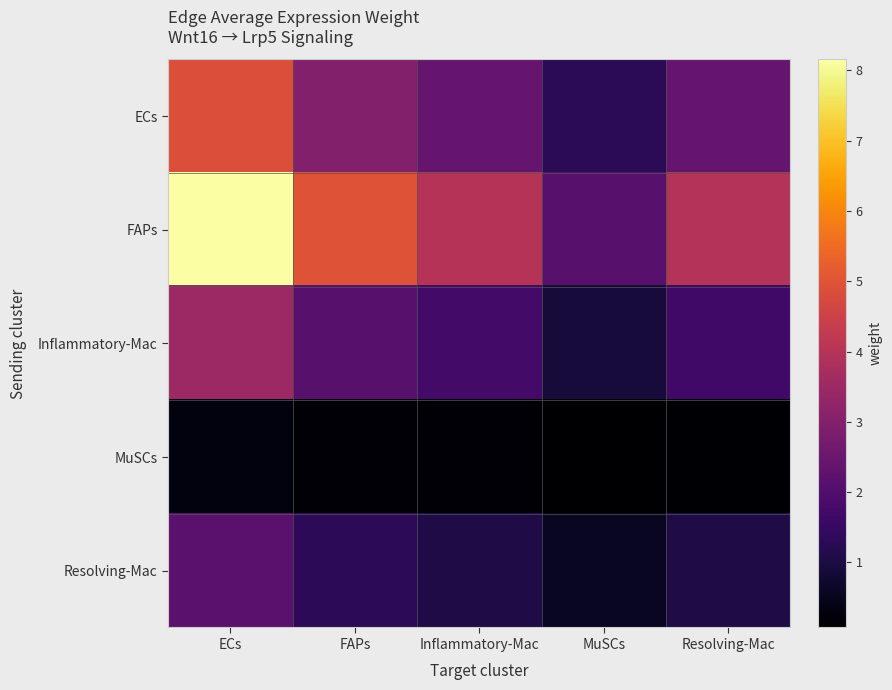

What is the total value across all series at MuSCs?

5.0